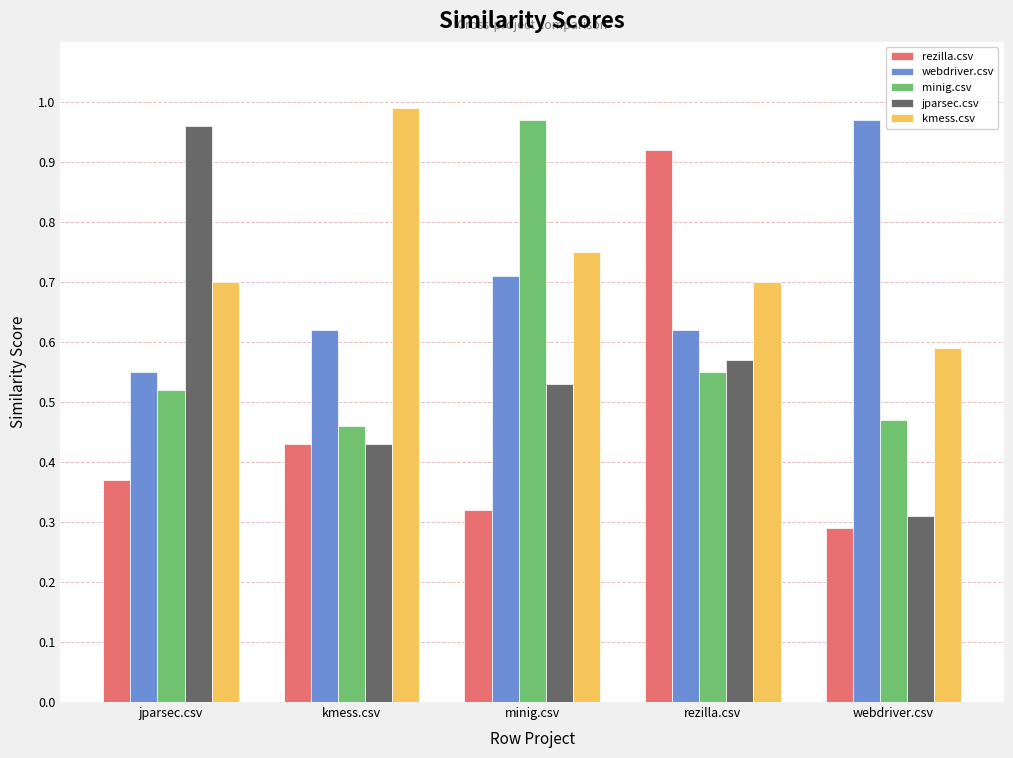

What are all the series names shown in the legend?

rezilla.csv, webdriver.csv, minig.csv, jparsec.csv, kmess.csv